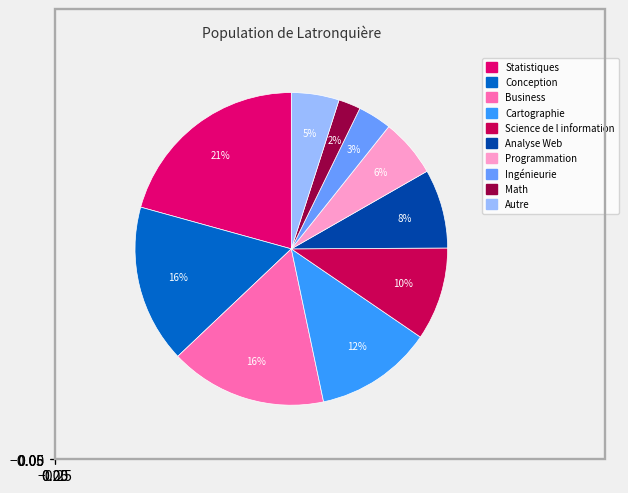

What is the smallest slice in the pie chart?

Math